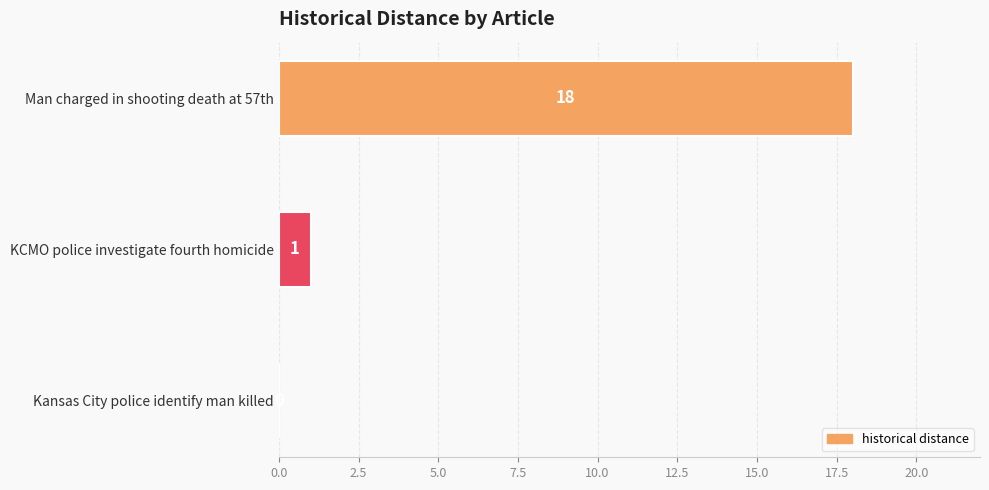

What is the sum of the values at Man charged in shooting death at 57th and KCMO police investigate fourth homicide?

19